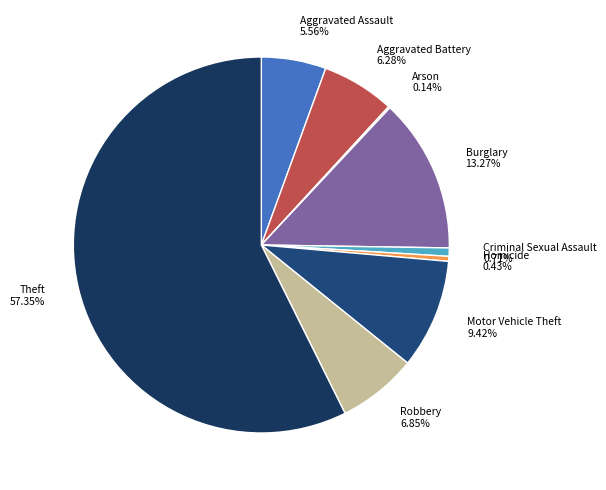

Which category accounts for the majority?

Theft